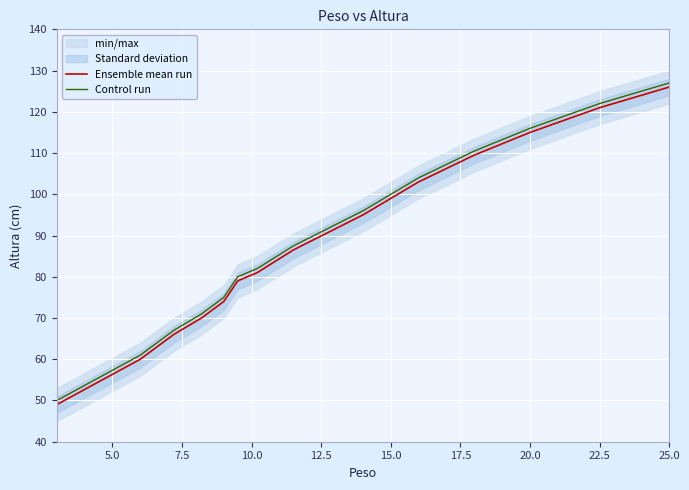

What is the highest value of the Ensemble mean run series?

126.0